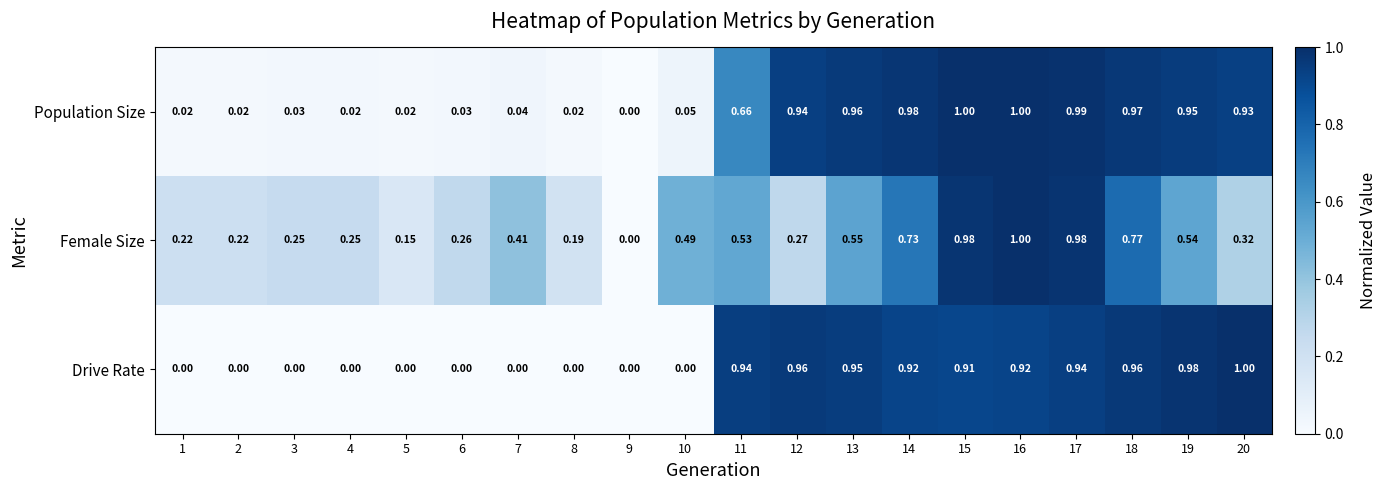

Which series changed the most between 4 and 12?

Drive Rate